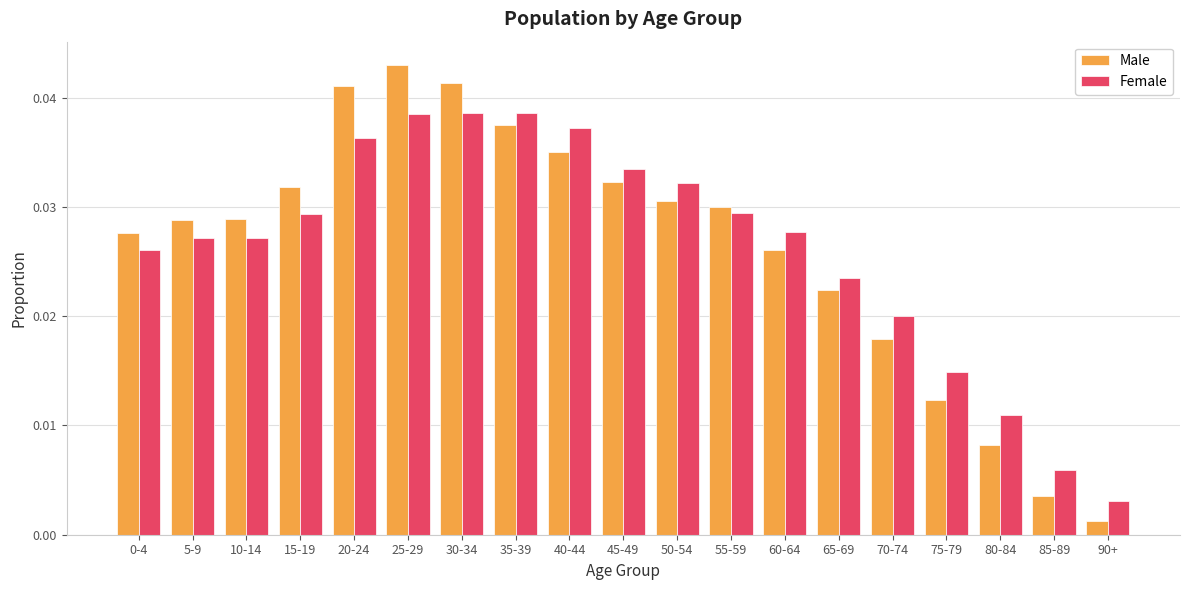

At which label is Female closest to 0?

90+